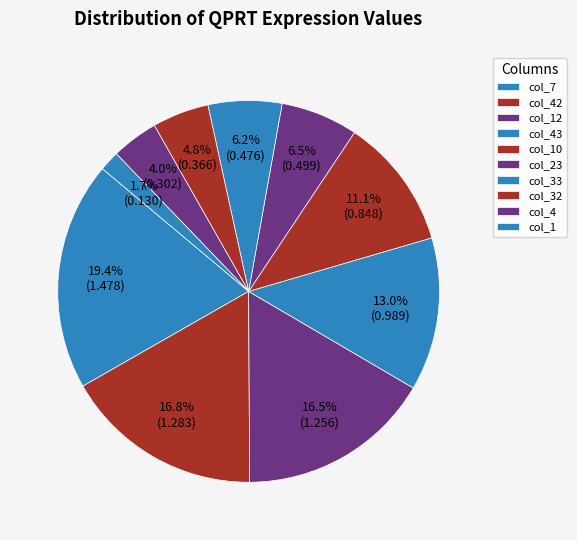

To the nearest percent, what percentage of the pie is col_12?

16%